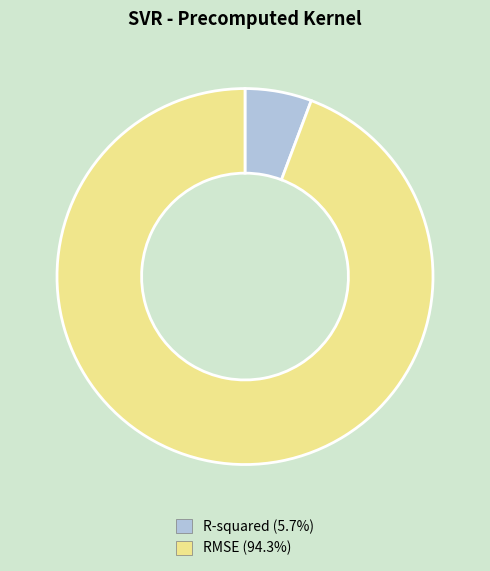

Rank the categories by value from highest to lowest.

RMSE, R-squared